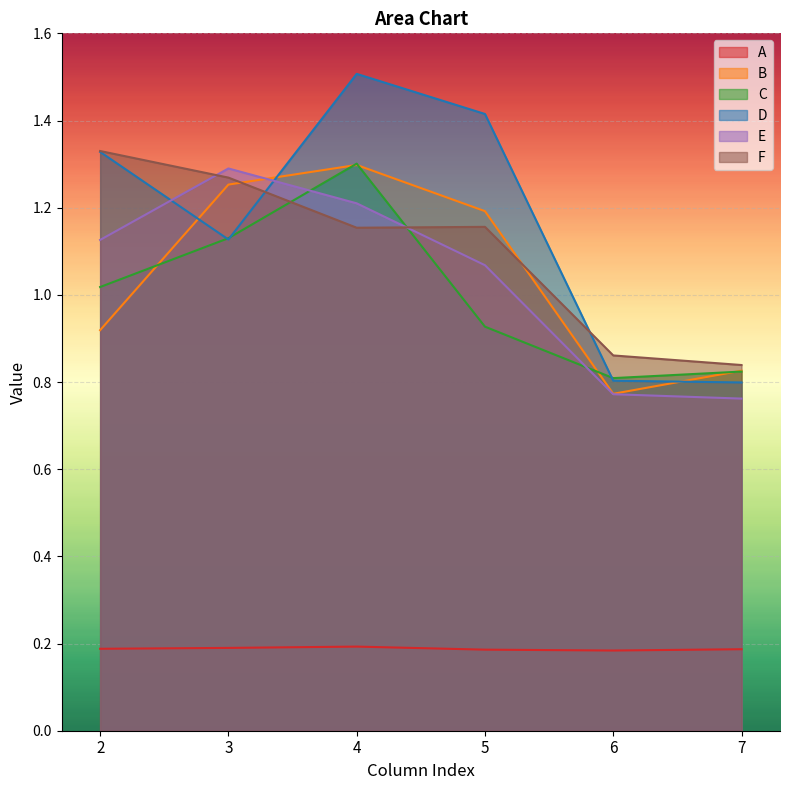

How many lines are shown in the chart?

6